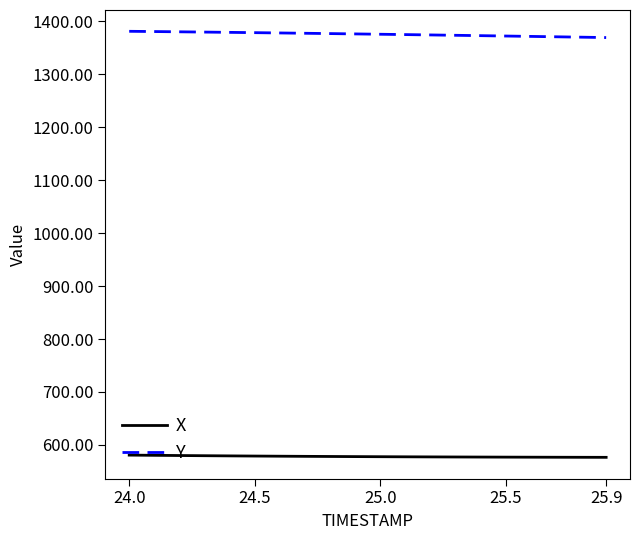

Which series has the largest total across all categories?

Y